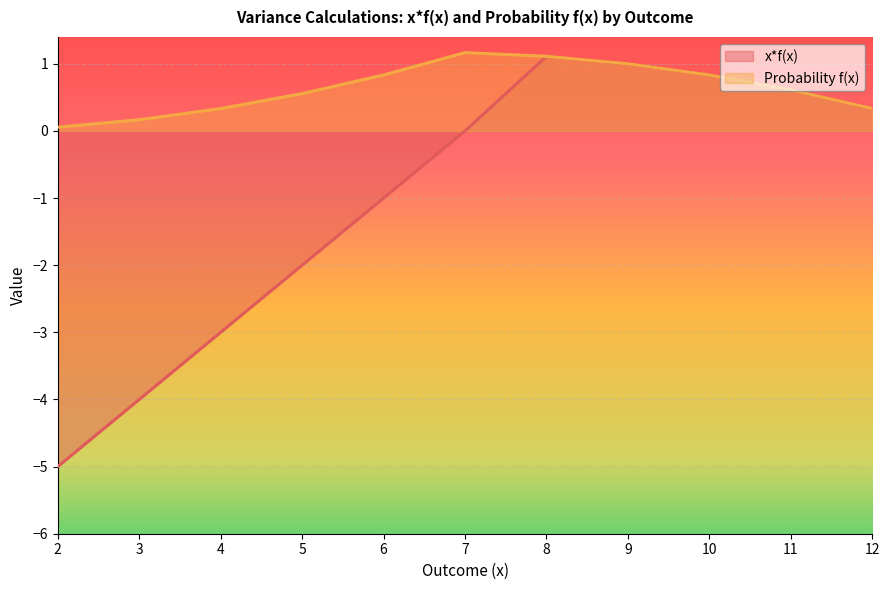

True or false: Probability f(x) and x*f(x) intersect in this chart.

False